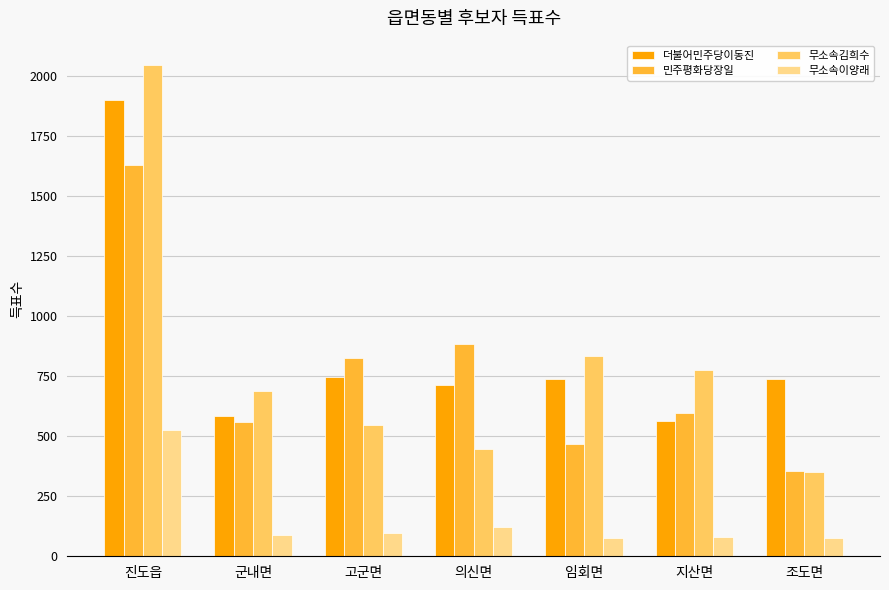

Is it true that 무소속김희수 equals 472 at 진도읍?

False